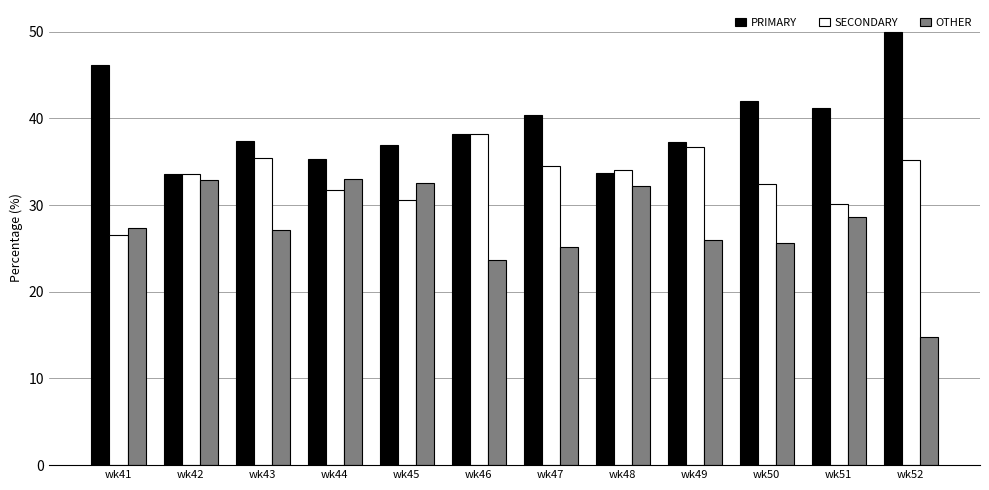

What is the difference between the highest and lowest values at wk51?

12.6